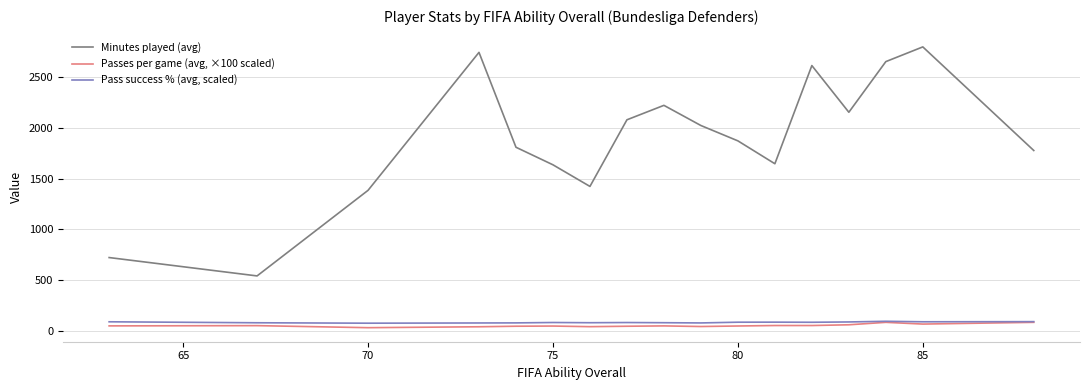

True or false: Minutes played (avg) and Pass success % (avg, scaled) cross at least once.

False